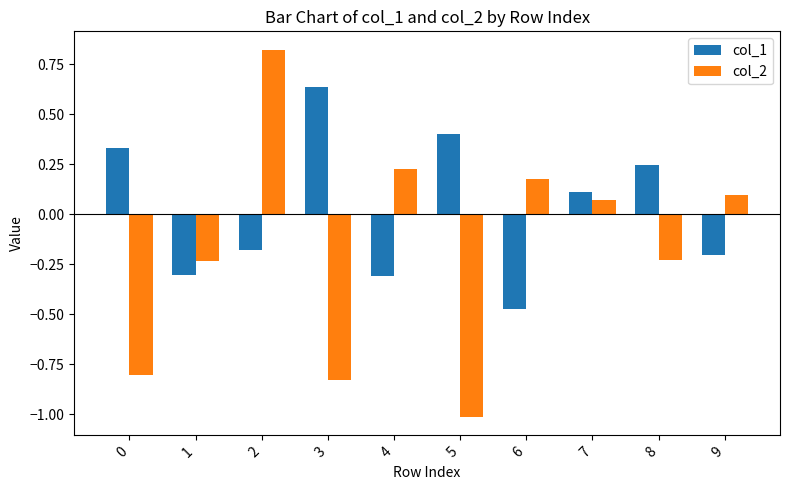

True or false: col_1 has a value of -0.3 at 6.

False